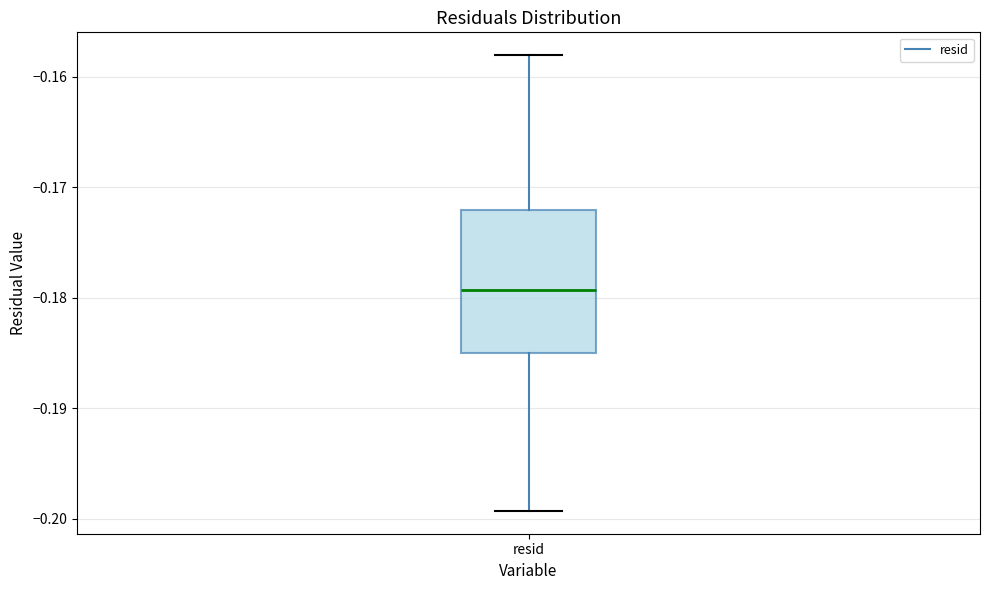

Where does the median line of the box for resid sit on the y-axis? The values are not printed on the chart, so give them approximately, as read against the axis.

-0.179